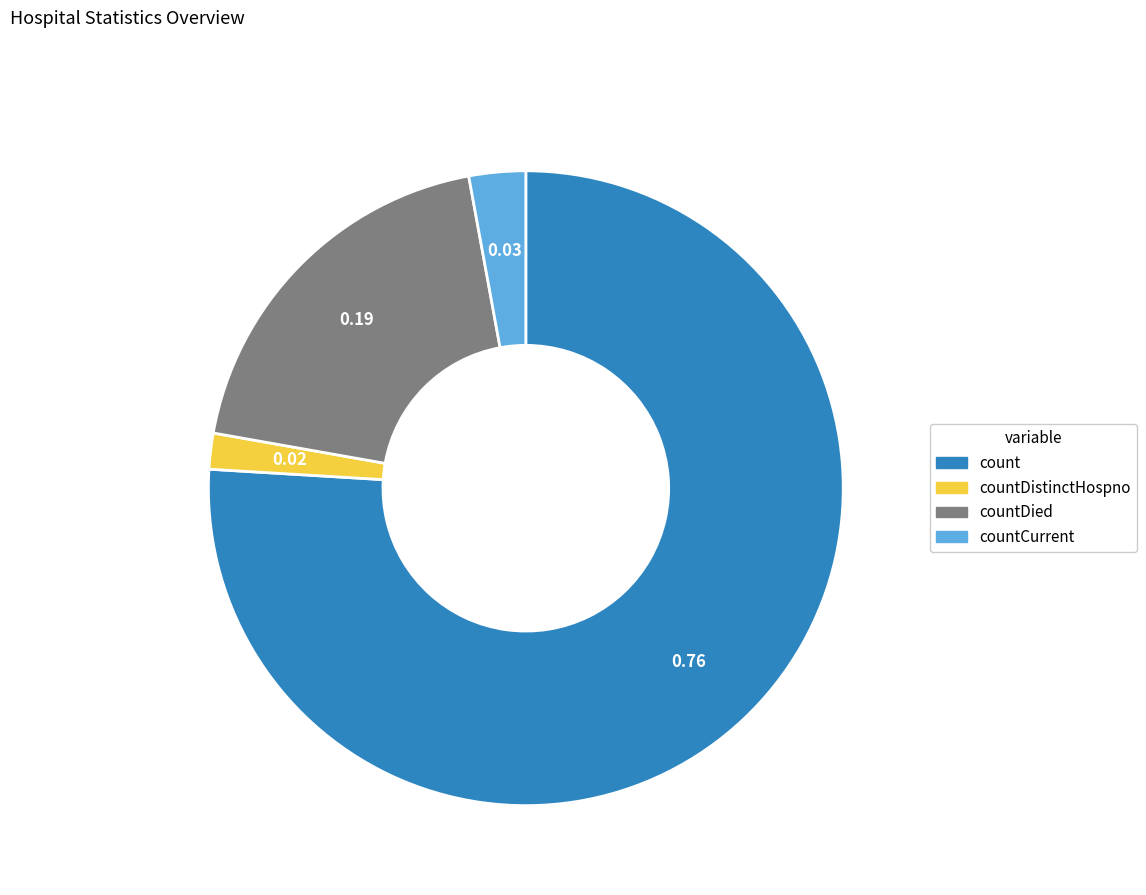

Is there a majority slice in this chart?

Yes